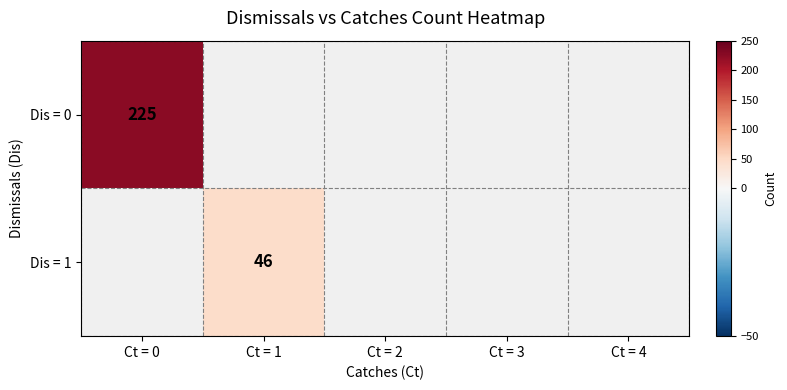

At Ct = 1, list the series in order from smallest to largest.

Dis = 0, Dis = 1